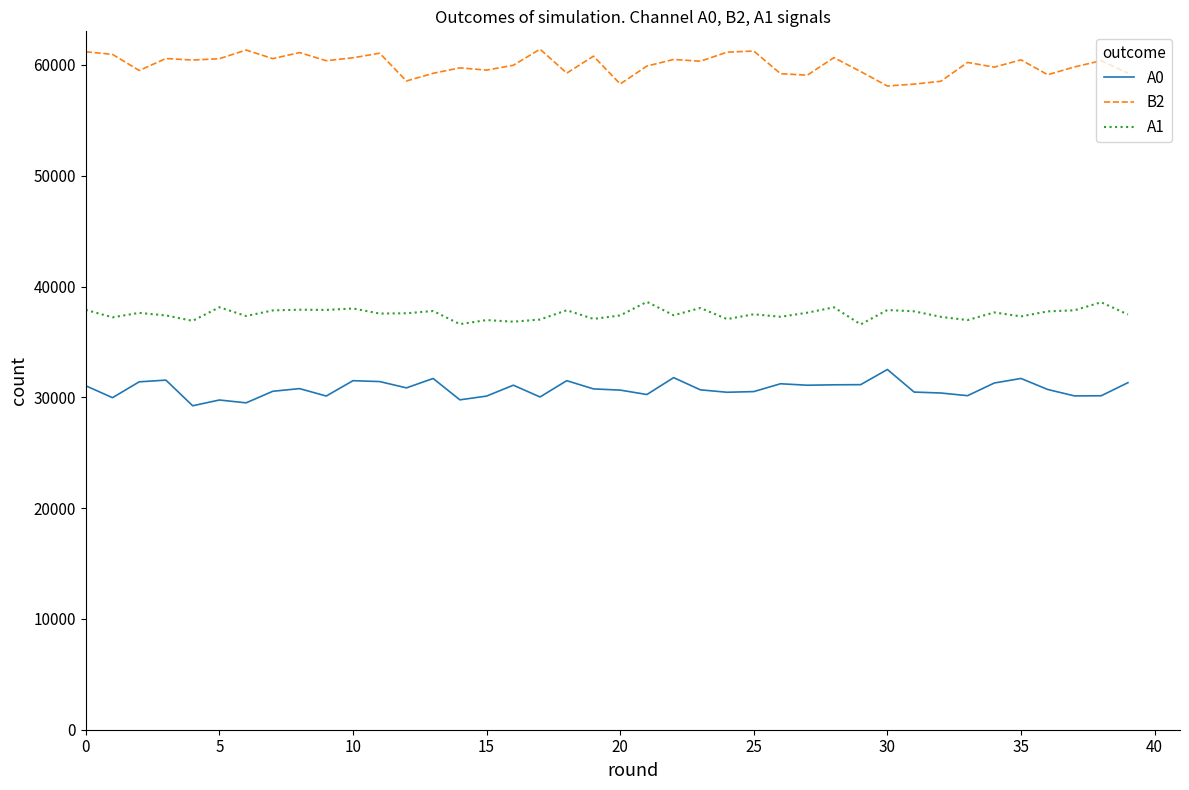

List the series in order of their peak value, lowest first.

A0, A1, B2